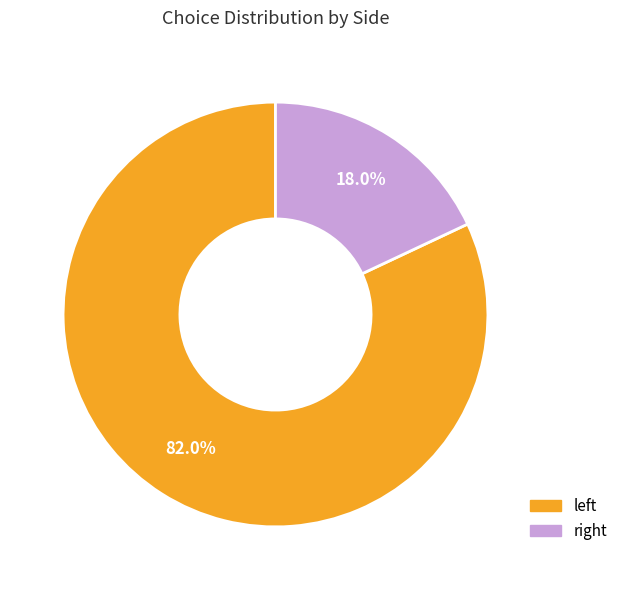

How many segments does this pie chart have?

2